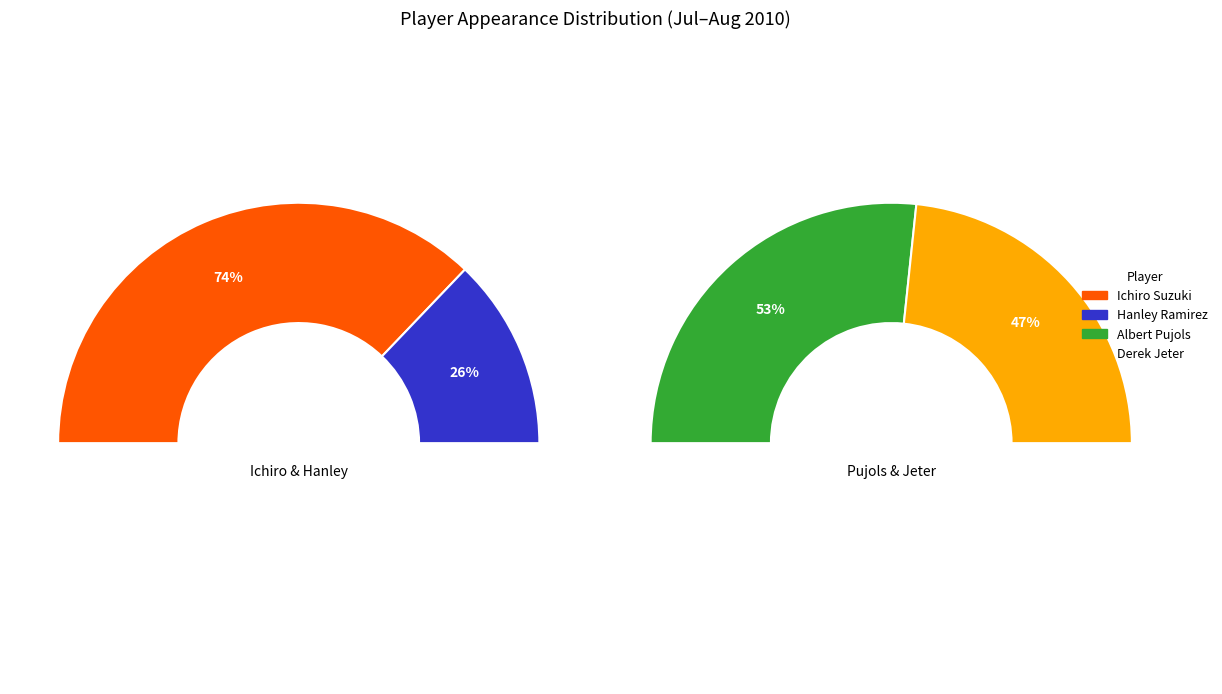

How many segments does this pie chart have?

4